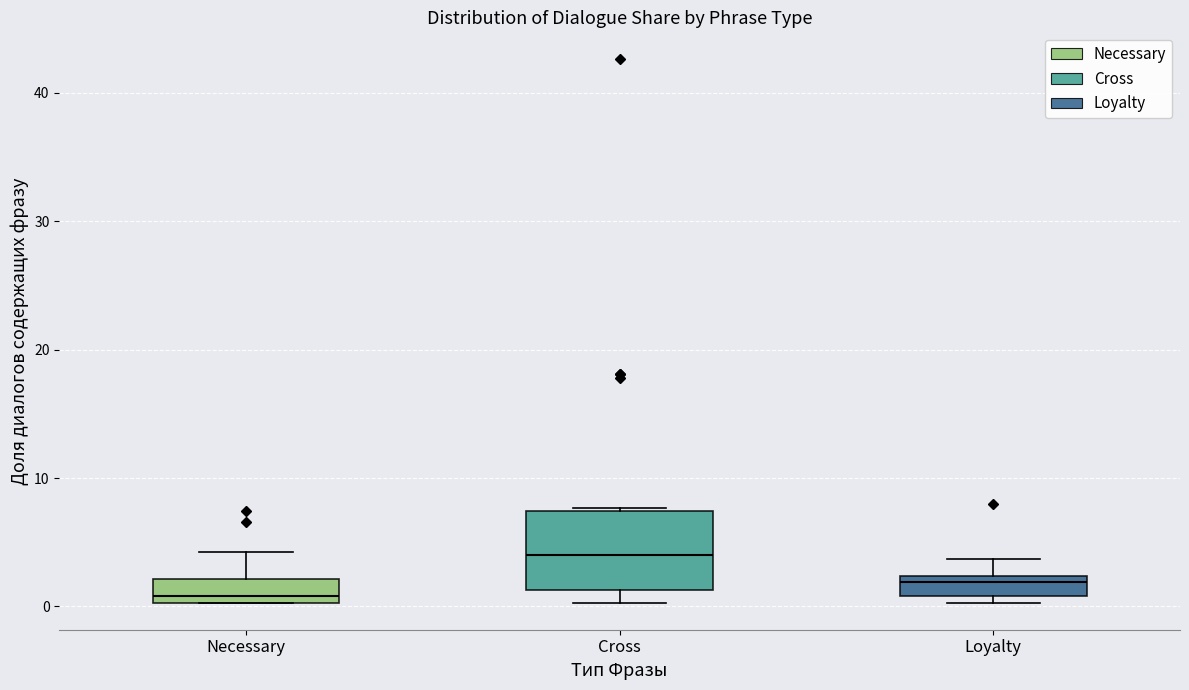

Reading left to right, transcribe this box plot: for each box, give where its median line is, the range the box spans, and where its two whiskers end, as read against the y-axis. The values are not printed on the chart, so give them approximately, as read against the axis.

Necessary: median 1, box 0 to 2, whiskers 0 to 4
Cross: median 4, box 1 to 7, whiskers 0 to 8
Loyalty: median 2 (just below the box's upper edge), box 1 to 2, whiskers 0 to 4